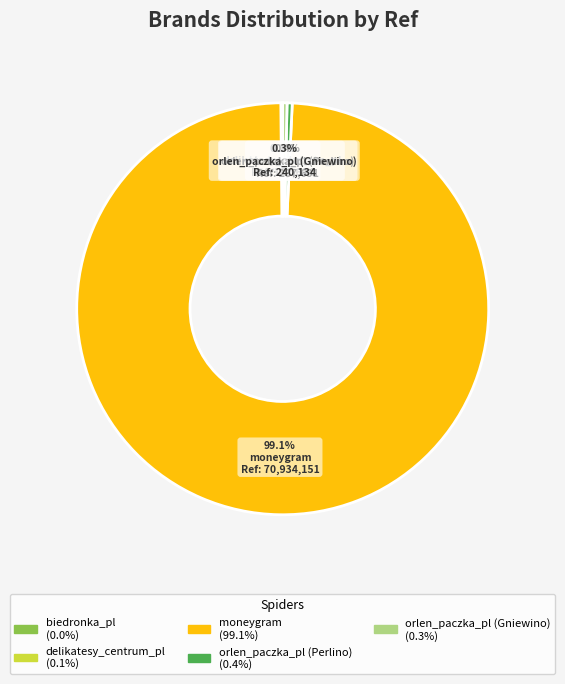

Combined, do moneygram and orlen_paczka_pl (Perlino) account for over 50%?

Yes